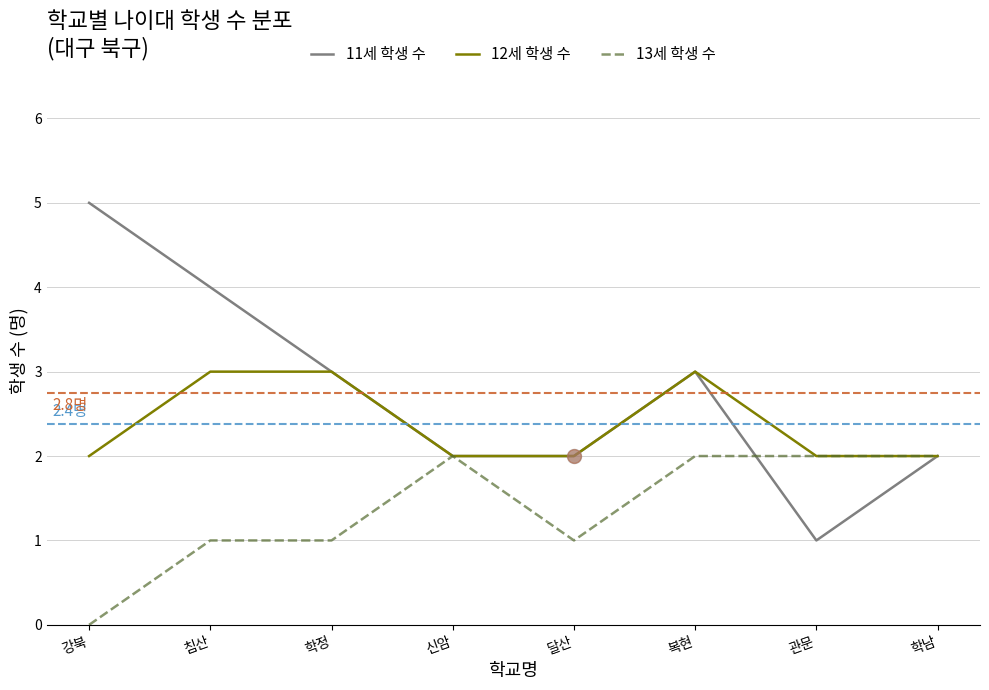

What is the difference between the maximum and minimum values in the 13세 학생 수 series?

2